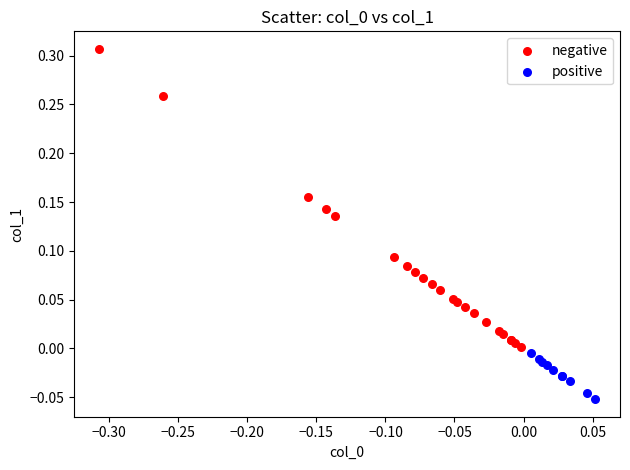

Which series reaches the maximum Y coordinate?

negative